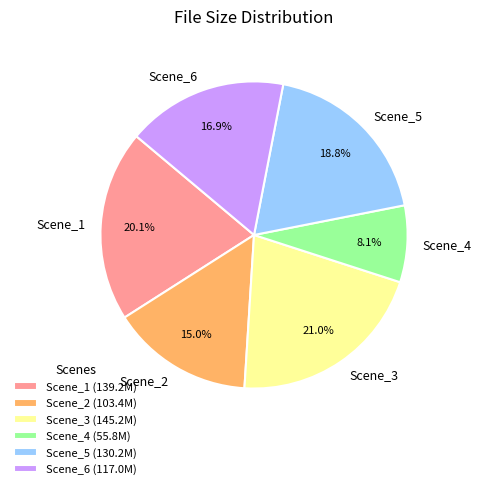

Is the sum of Scene_5 and Scene_2 greater than half?

No